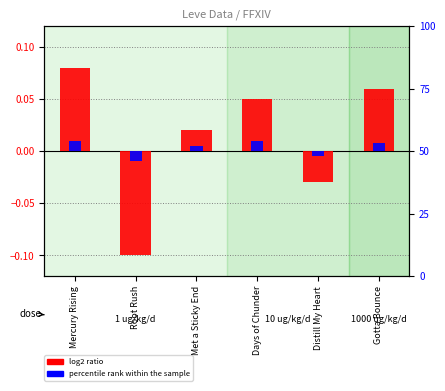

Between Mercury Rising and Days of Chunder, which is larger?

Mercury Rising